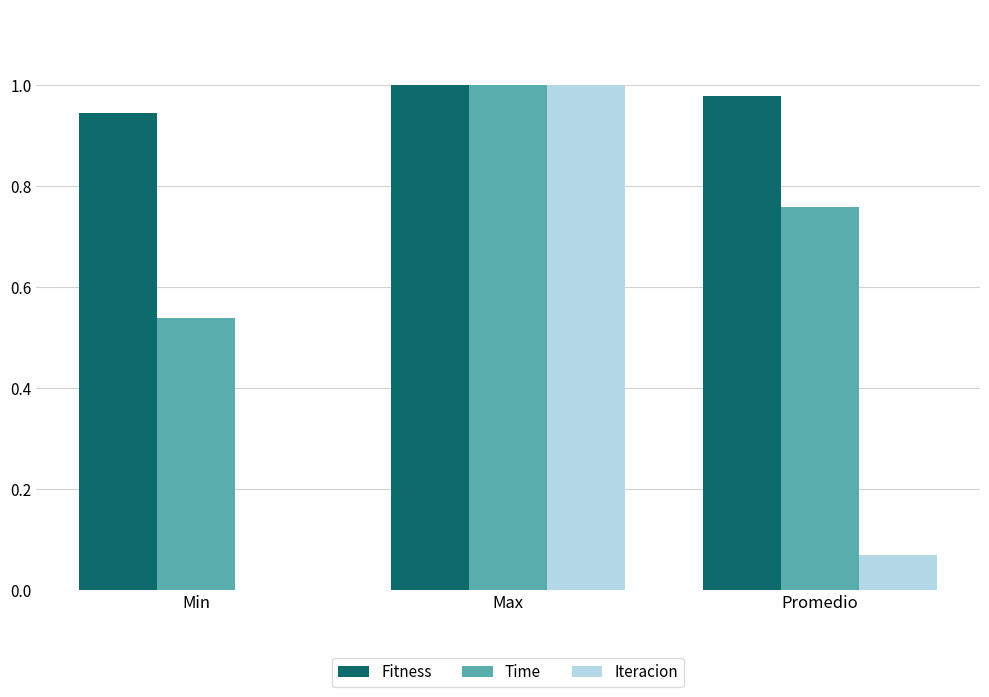

What is the sum of all Time values?

2.3